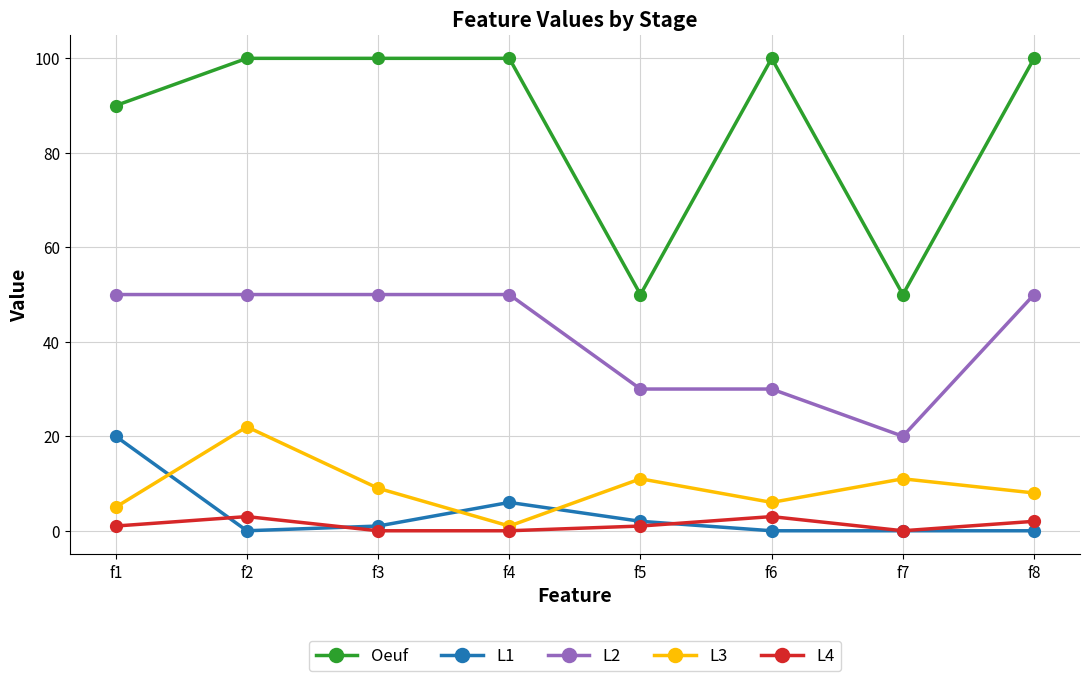

Which category has the highest value in the L1 series?

f1